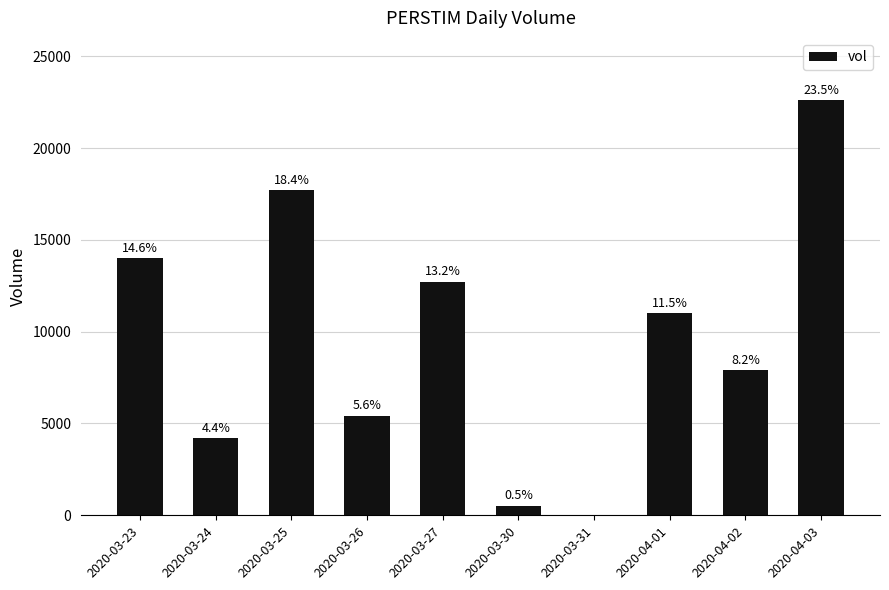

Where does the data first go above 11000?

2020-03-23